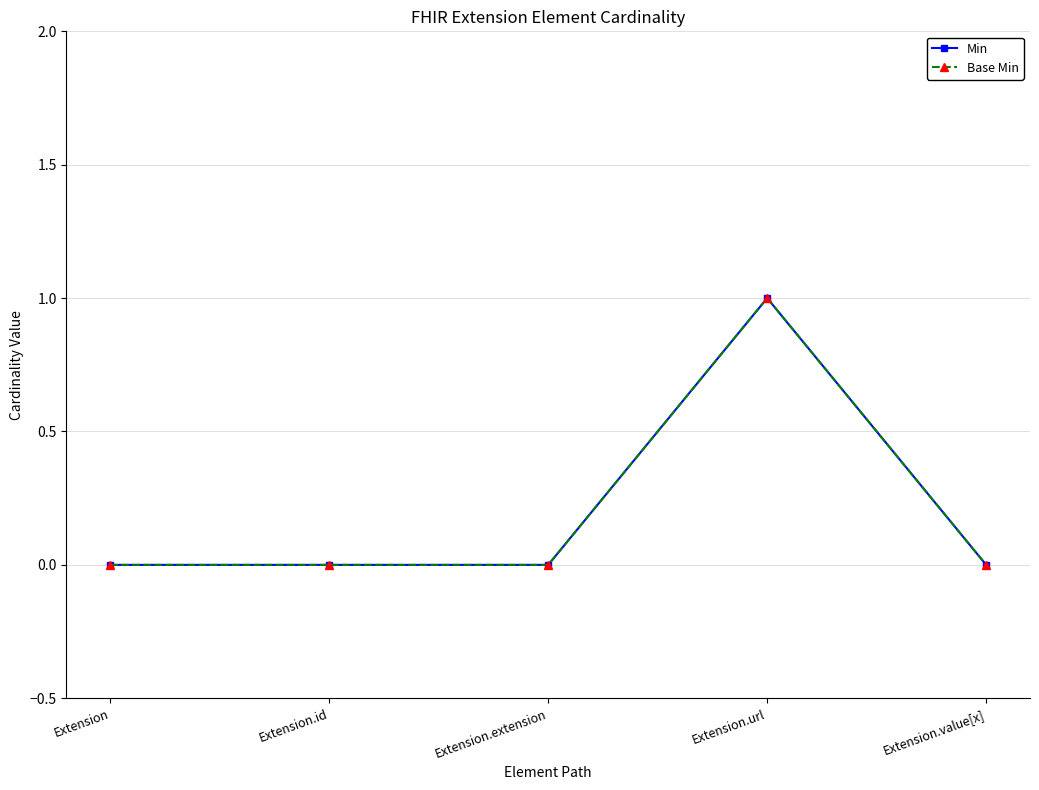

Is this an area chart (filled region under the line)?

No